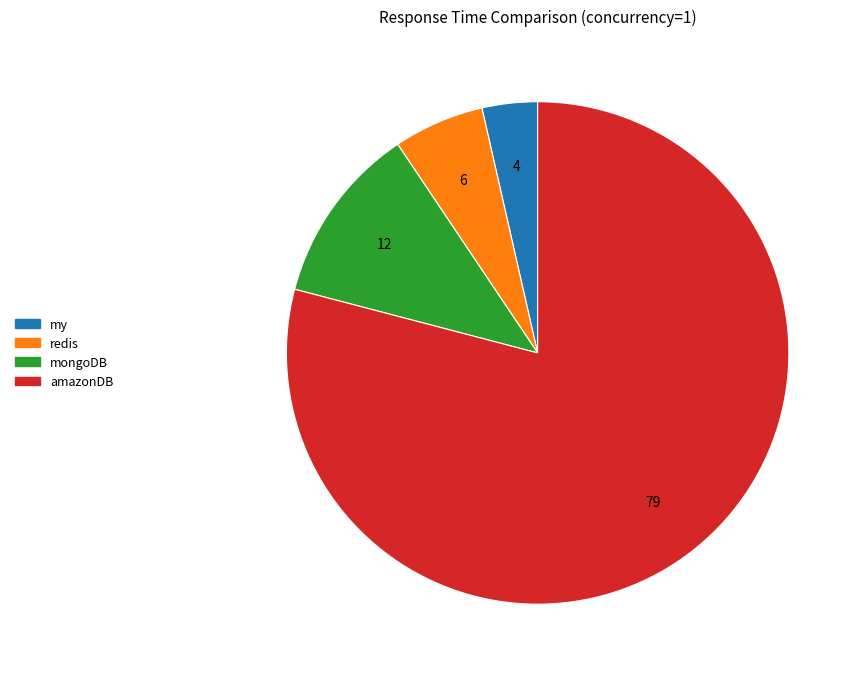

Is the sum of redis and amazonDB greater than half?

Yes